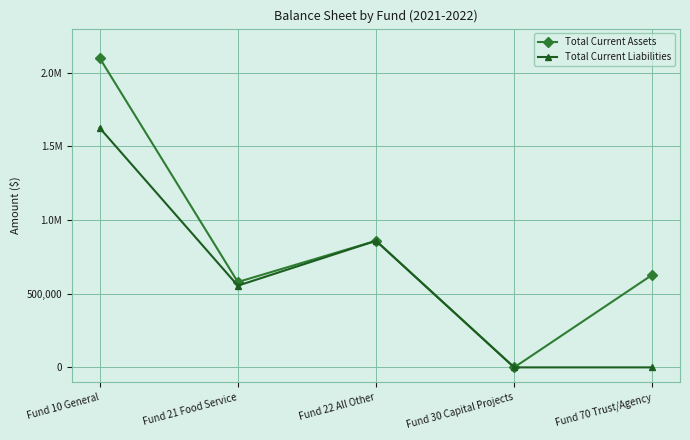

Reading left to right, list all the values displayed in this chart.

Total Current Assets: Fund 10 General=2100445.6	Fund 21 Food Service=579582.4	Fund 22 All Other=859369.9	Fund 30 Capital Projects=0.0	Fund 70 Trust/Agency=628890.6
Total Current Liabilities: Fund 10 General=1625967.6	Fund 21 Food Service=554773.4	Fund 22 All Other=859312.2	Fund 30 Capital Projects=0.0	Fund 70 Trust/Agency=0.0